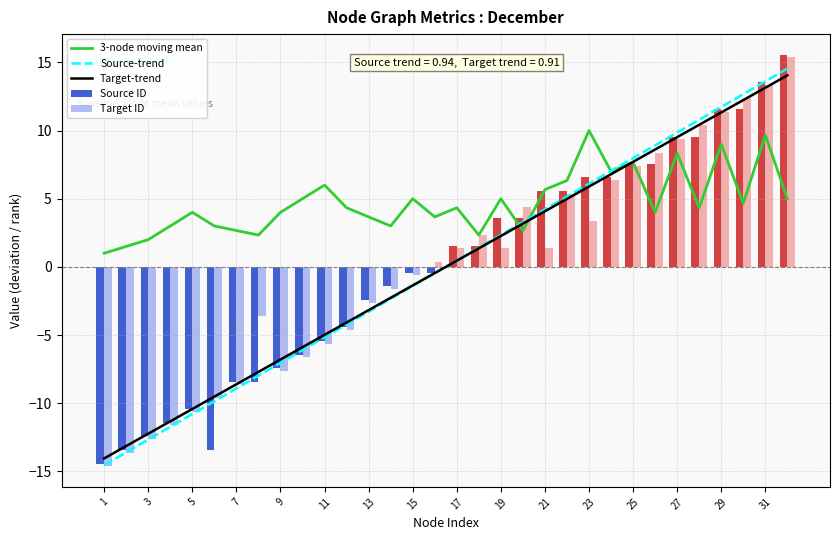

The value of Source ID at 19 is 6.0. True or false?

False